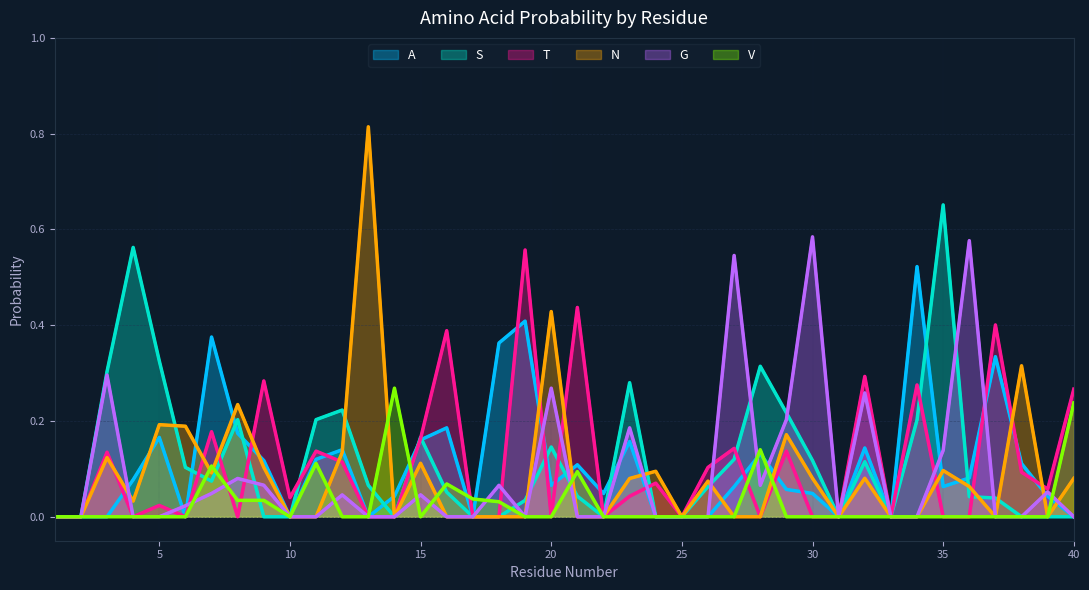

Reading right to left, extract all data points from this chart.

A: 0.0	0.0	0.1	0.3	0.1	0.1	0.5	0.0	0.1	0.0	0.0	0.1	0.1	0.1	0.0	0.0	0.0	0.2	0.0	0.1	0.1	0.4	0.4	0.0	0.2	0.2	0.0	0.0	0.1	0.1	0.0	0.1	0.2	0.4	0.0	0.2	0.1	0.0	0.0	0.0
S: 0.0	0.0	0.0	0.0	0.0	0.7	0.2	0.0	0.1	0.0	0.1	0.2	0.3	0.1	0.1	0.0	0.0	0.3	0.0	0.0	0.1	0.0	0.0	0.0	0.1	0.2	0.0	0.1	0.2	0.2	0.0	0.0	0.2	0.1	0.1	0.3	0.6	0.3	0.0	0.0
T: 0.3	0.1	0.1	0.4	0.0	0.0	0.3	0.0	0.3	0.0	0.0	0.1	0.0	0.1	0.1	0.0	0.1	0.0	0.0	0.4	0.0	0.6	0.0	0.0	0.4	0.2	0.0	0.0	0.1	0.1	0.0	0.3	0.0	0.2	0.0	0.0	0.0	0.1	0.0	0.0
N: 0.1	0.0	0.3	0.0	0.1	0.1	0.0	0.0	0.1	0.0	0.1	0.2	0.0	0.0	0.1	0.0	0.1	0.1	0.0	0.0	0.4	0.0	0.0	0.0	0.0	0.1	0.0	0.8	0.1	0.0	0.0	0.1	0.2	0.1	0.2	0.2	0.0	0.1	0.0	0.0
G: 0.0	0.1	0.0	0.0	0.6	0.1	0.0	0.0	0.3	0.0	0.6	0.2	0.1	0.5	0.0	0.0	0.0	0.2	0.0	0.0	0.3	0.0	0.1	0.0	0.0	0.0	0.0	0.0	0.0	0.0	0.0	0.1	0.1	0.0	0.0	0.0	0.0	0.3	0.0	0.0
V: 0.2	0.0	0.0	0.0	0.0	0.0	0.0	0.0	0.0	0.0	0.0	0.0	0.1	0.0	0.0	0.0	0.0	0.0	0.0	0.1	0.0	0.0	0.0	0.0	0.1	0.0	0.3	0.0	0.0	0.1	0.0	0.0	0.0	0.1	0.0	0.0	0.0	0.0	0.0	0.0